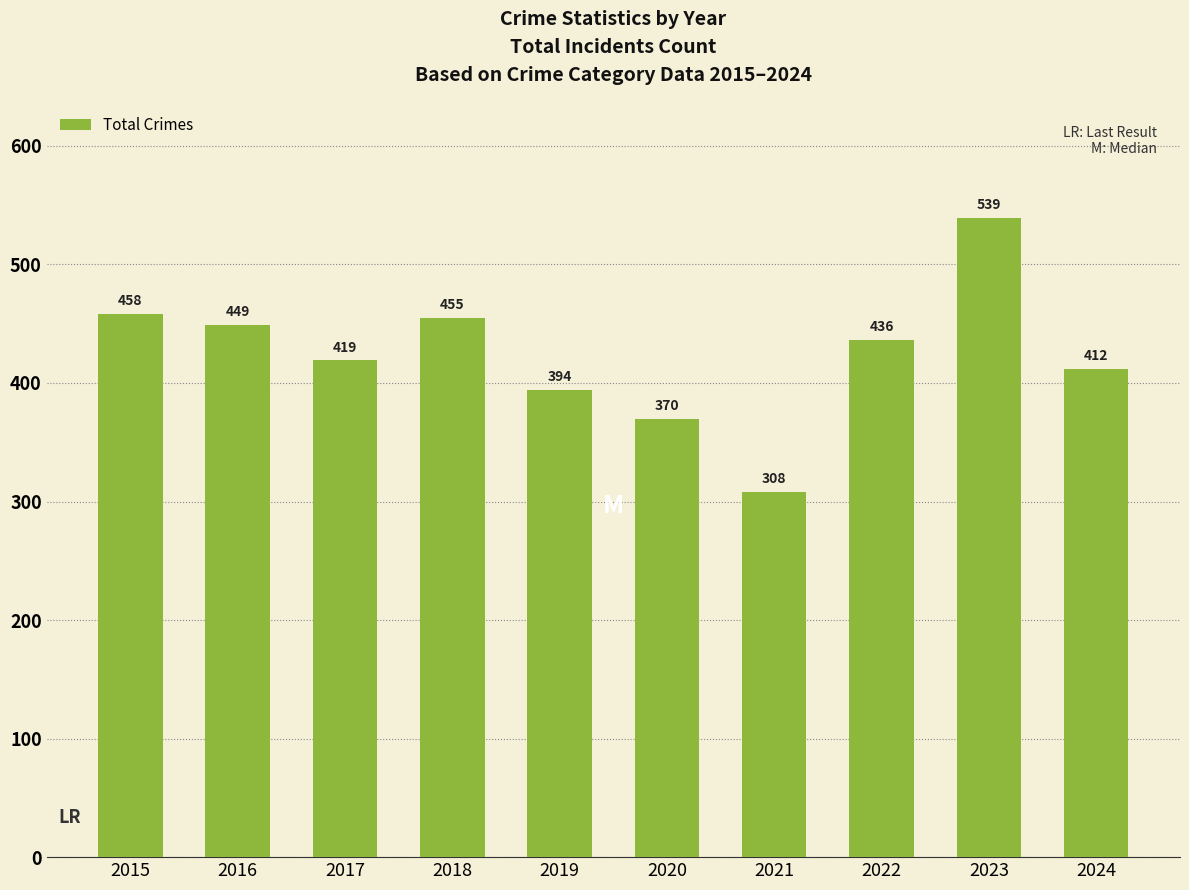

List the labels in order of value, largest first.

2023, 2015, 2018, 2016, 2022, 2017, 2024, 2019, 2020, 2021